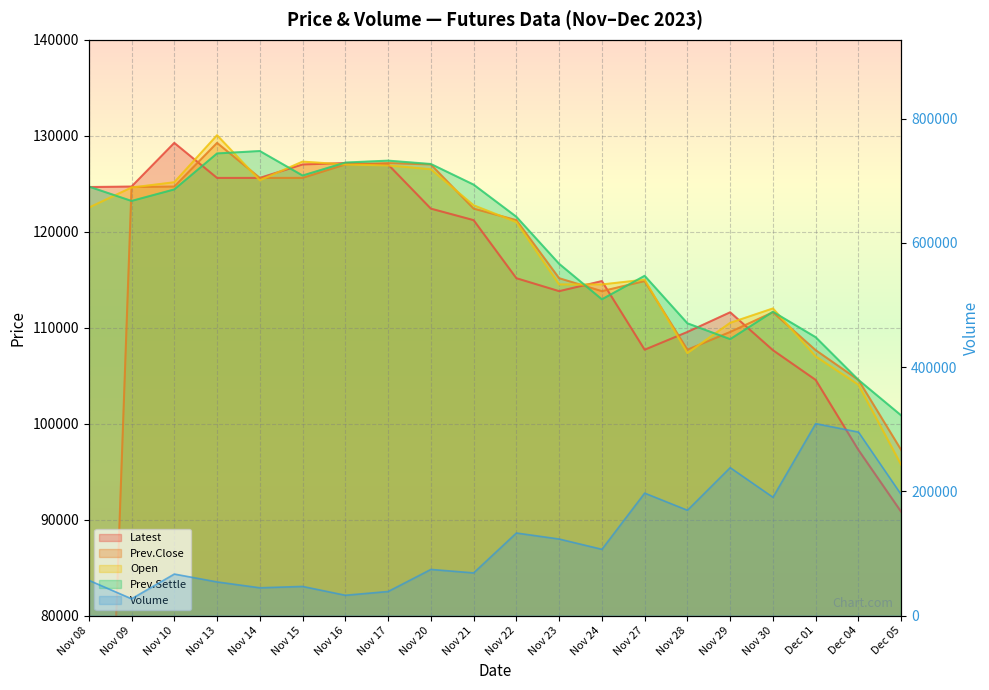

At which label is Open closest to 112875?

Nov 30